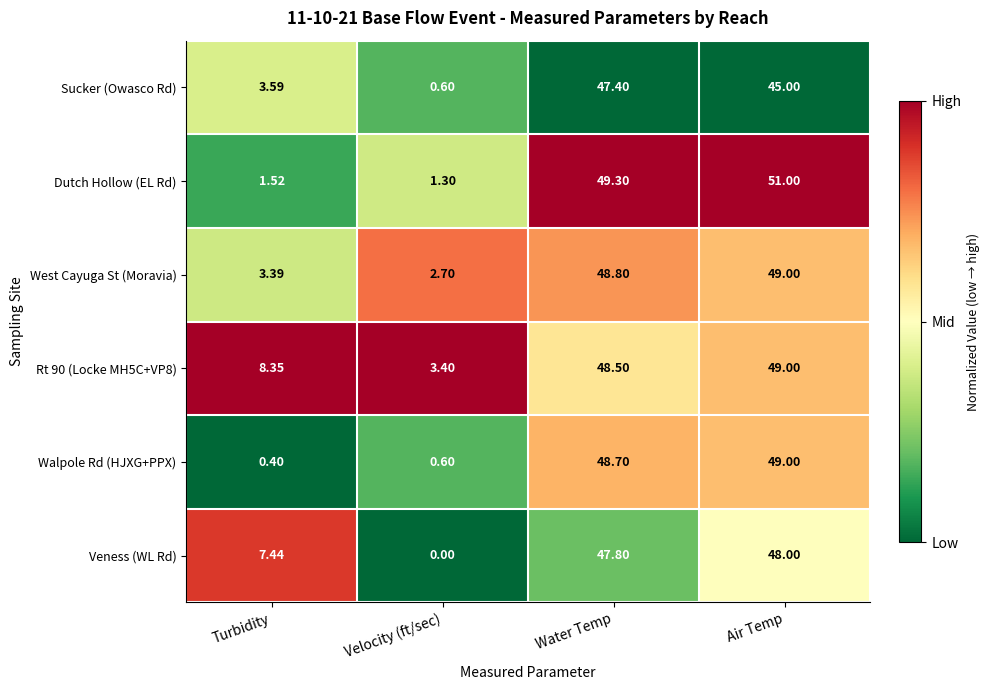

What is the total value across all series at Turbidity?

24.7